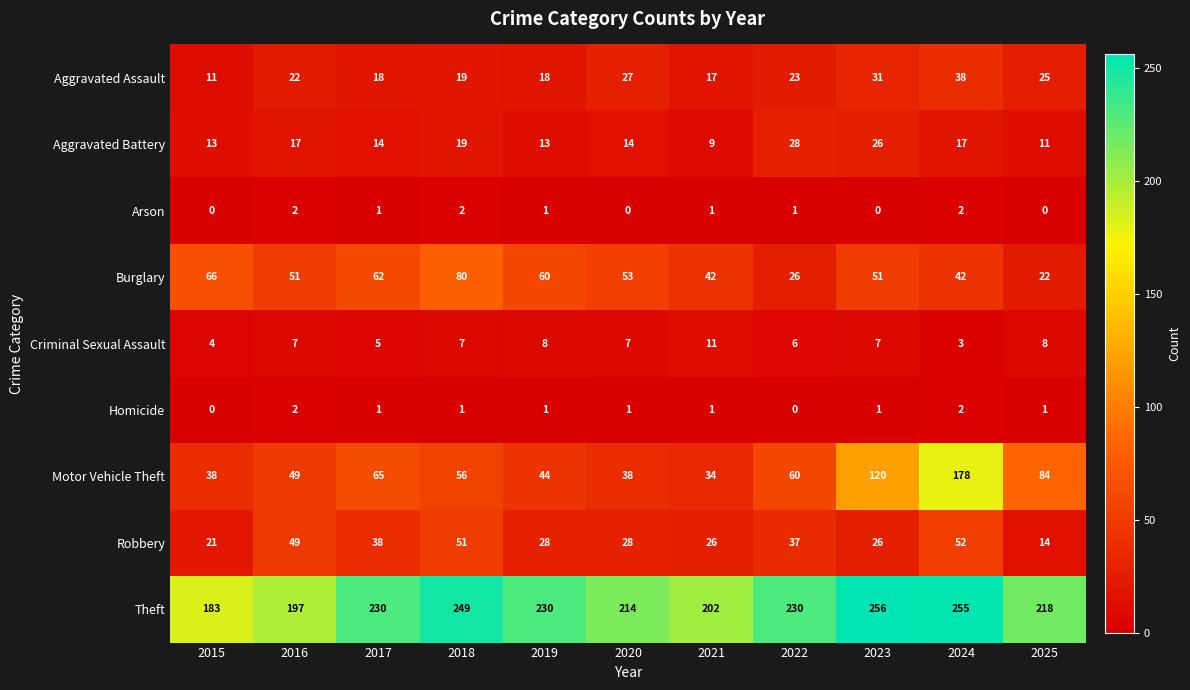

Where does the Burglary series first go above 51?

2015